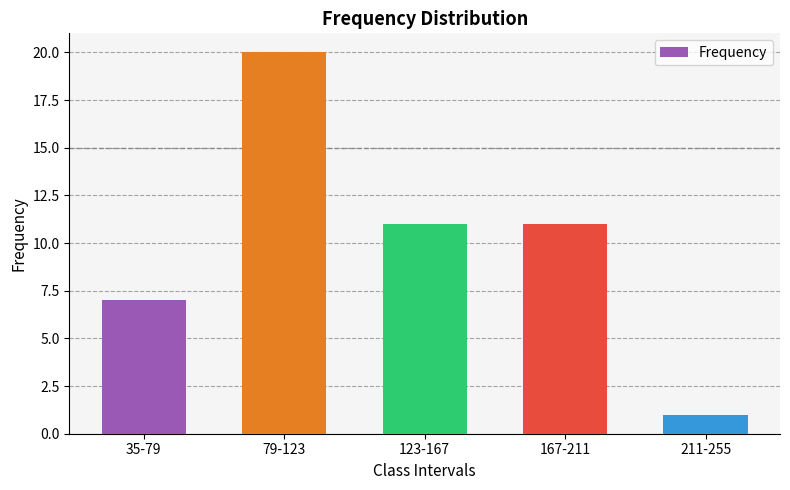

Approximately how many times larger is the value at 211-255 compared to 35-79?

0.1